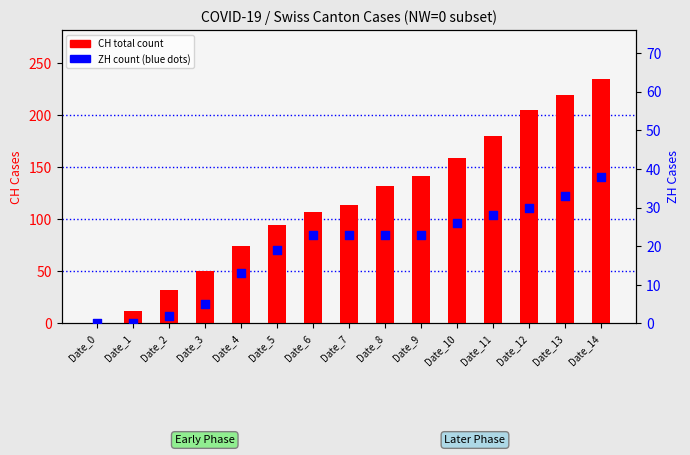

Is the value of CH (total) at Date_11 greater than the value of ZH at Date_9?

Yes